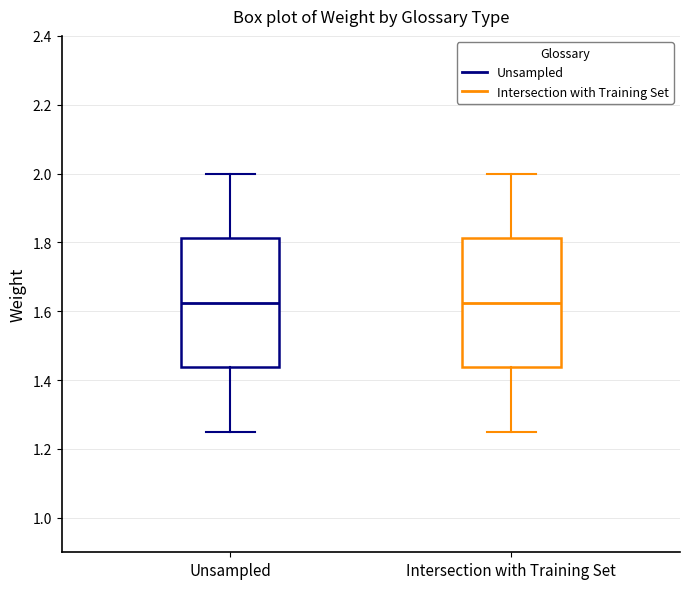

Where is the lower edge of the box for Unsampled on the y-axis? The values are not printed on the chart, so give them approximately, as read against the axis.

1.44